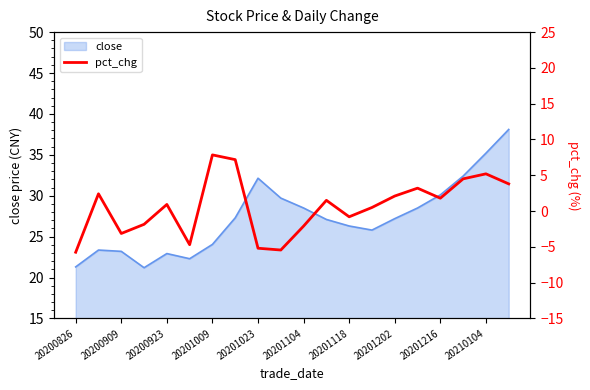

What is the minimum value for close?

21.2